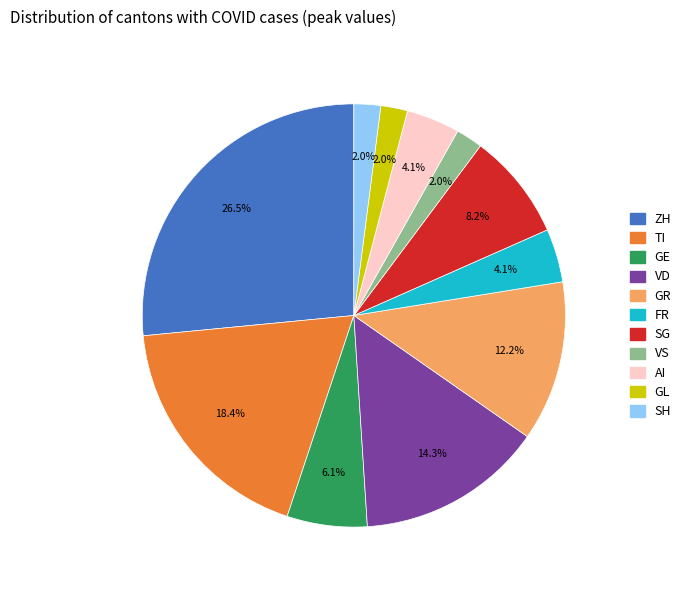

Does any single category account for the majority?

No